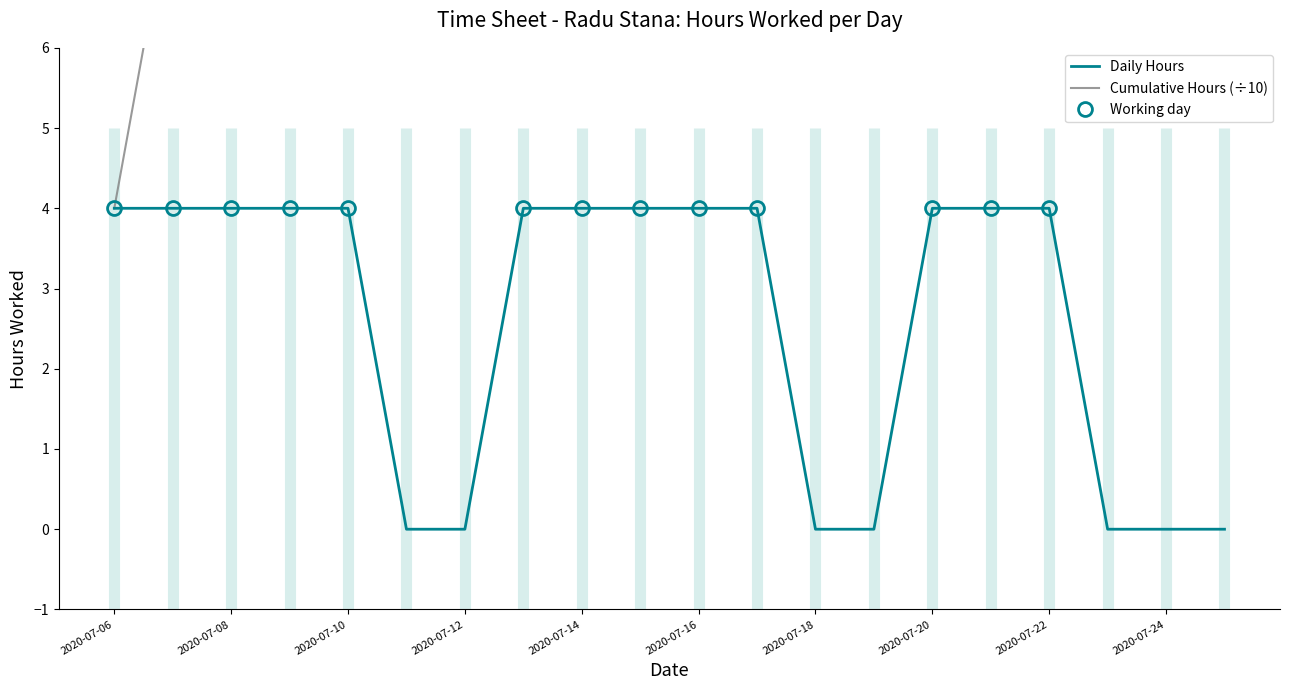

True or false: Cumulative Hours (÷10) and Daily Hours cross at least once.

False